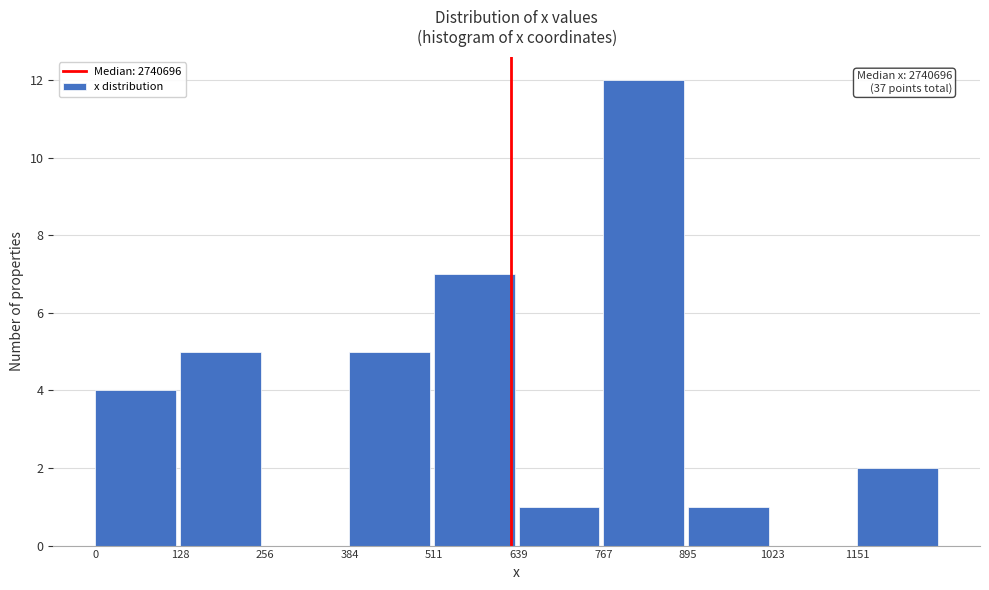

Reading left to right, transcribe all the data shown in this chart.

0=4	128=5	256=0	384=5	511=7	639=1	767=12	895=1	1023=0	1151=2